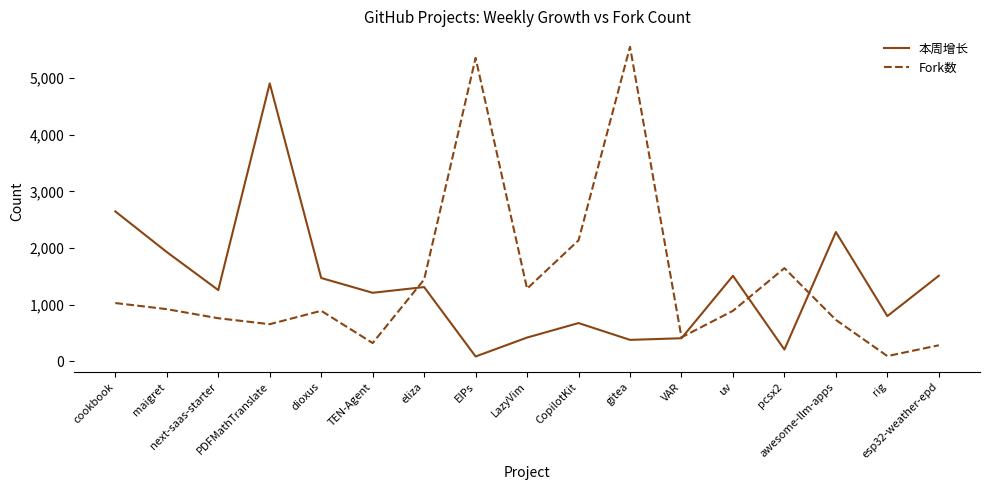

At pcsx2, list the series in order from smallest to largest.

本周增长, Fork数